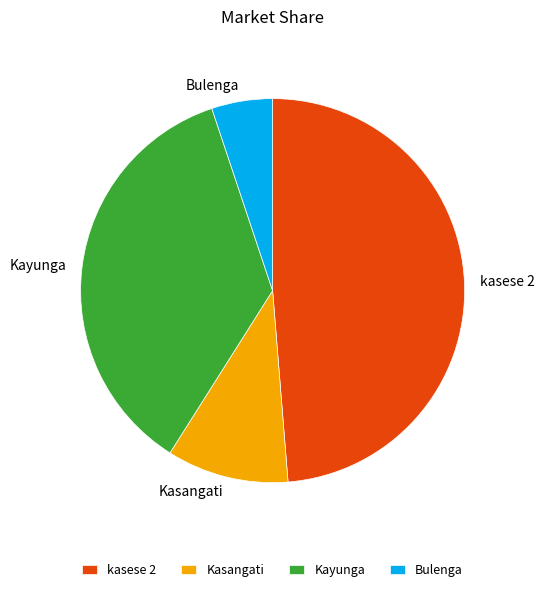

Rank the categories by value from lowest to highest.

Bulenga, Kasangati, Kayunga, kasese 2